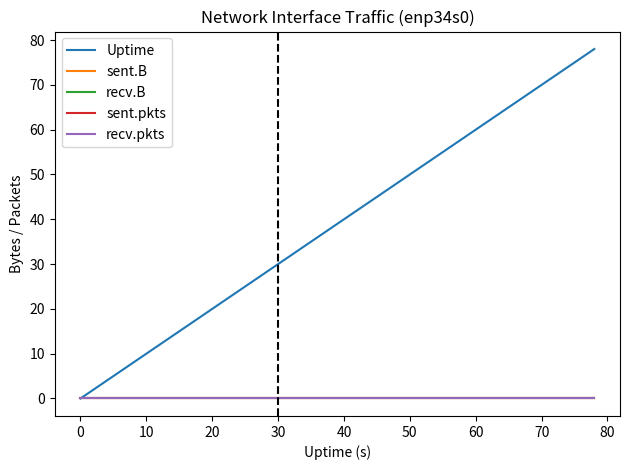

List the series in order of their peak value, lowest first.

sent.B, recv.B, sent.pkts, recv.pkts, Uptime